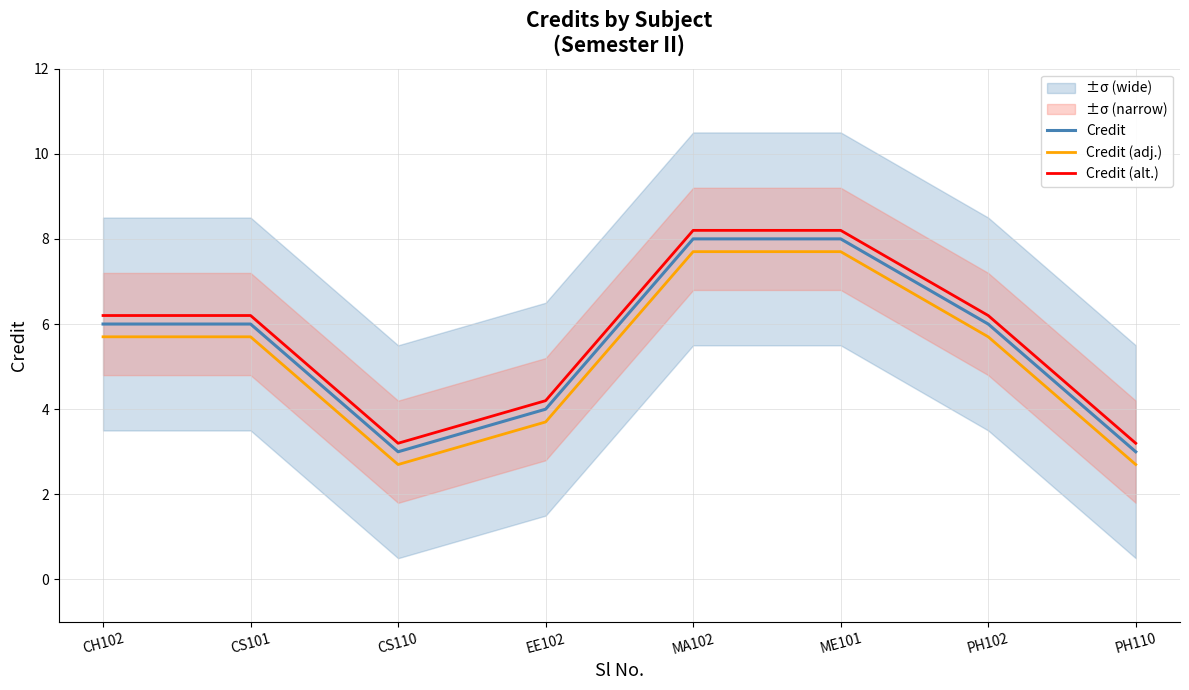

Reading right to left, extract all data points from this chart.

Credit: 3.0	6.0	8.0	8.0	4.0	3.0	6.0	6.0
Credit (adj.): 2.7	5.7	7.7	7.7	3.7	2.7	5.7	5.7
Credit (alt.): 3.2	6.2	8.2	8.2	4.2	3.2	6.2	6.2